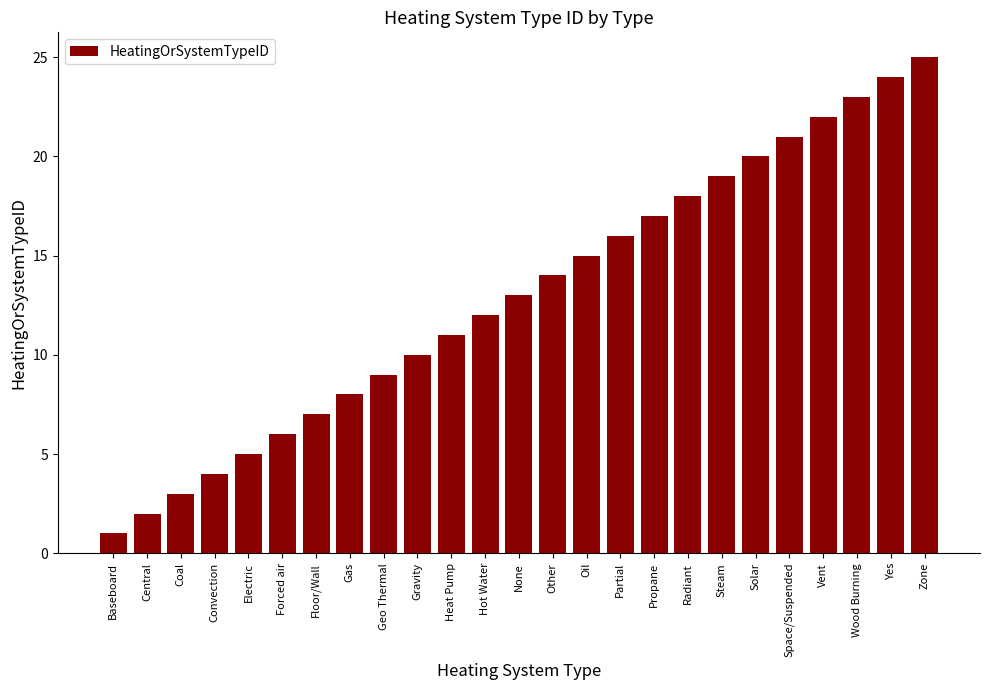

How many series are shown in this chart?

1